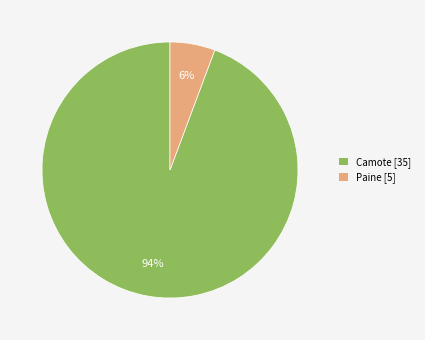

True or false: Paine accounts for 1% of the total.

False